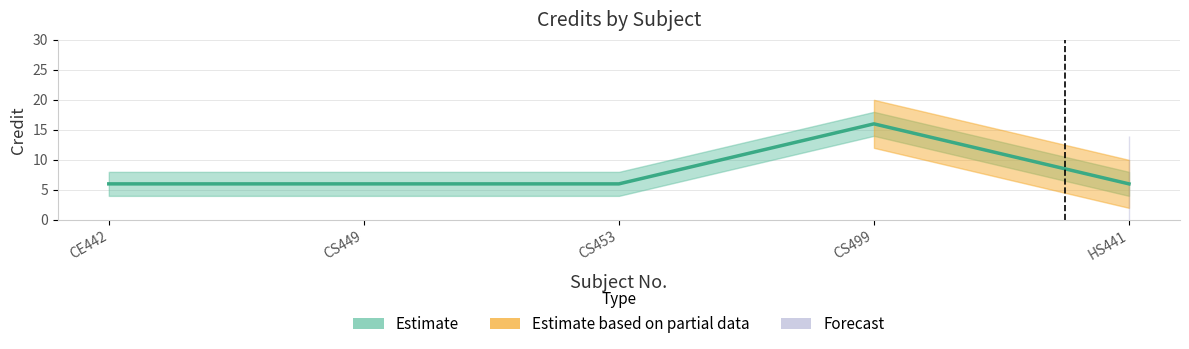

What is the smallest value displayed?

6